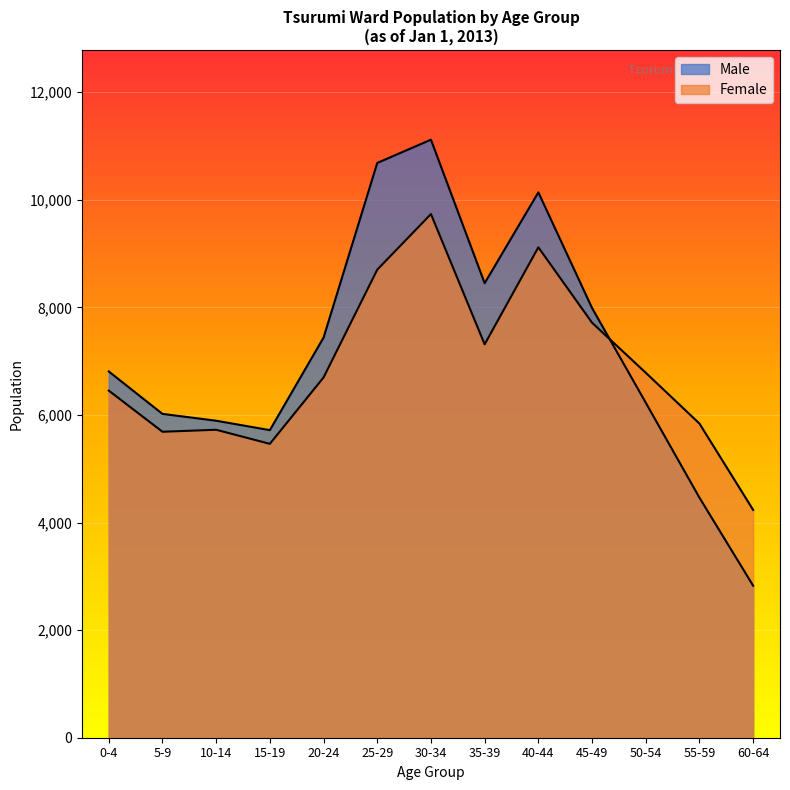

Which series has the widest spread of values?

Male